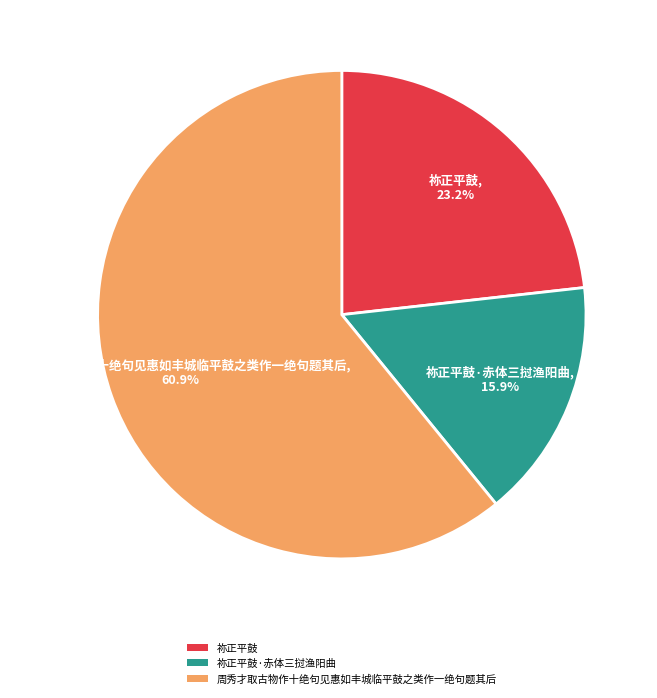

Which category has the biggest portion of the pie?

周秀才取古物作十绝句见惠如丰城临平鼓之类作一绝句题其后